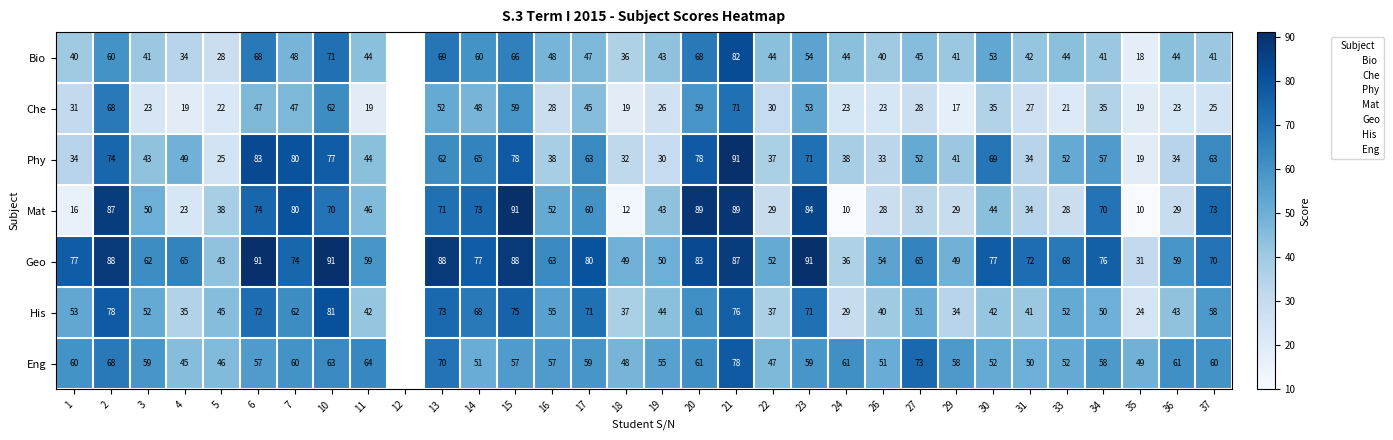

What is the maximum value shown in the chart?

91.0